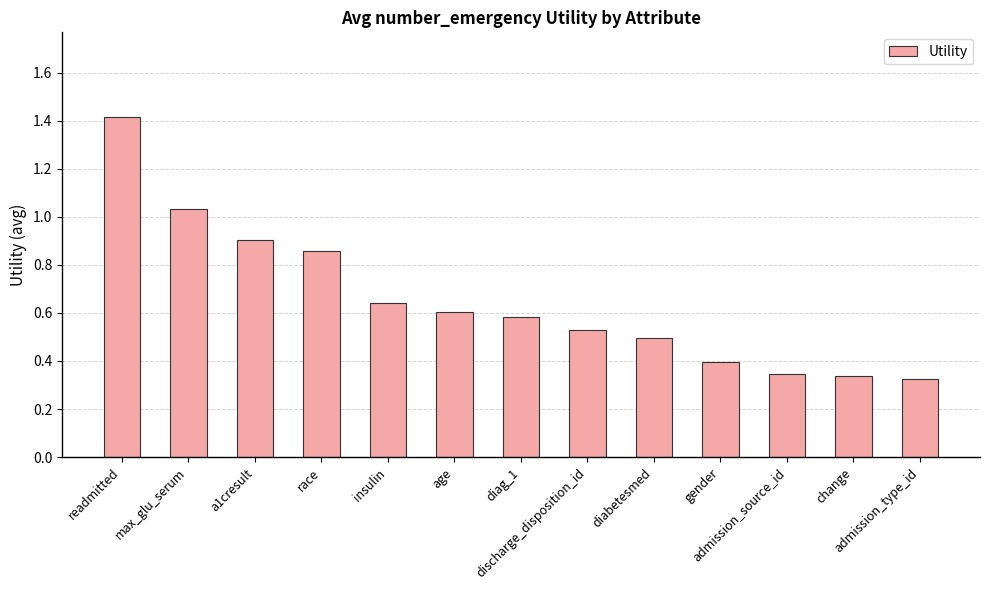

What is the label of the 2nd bar from the right?

change